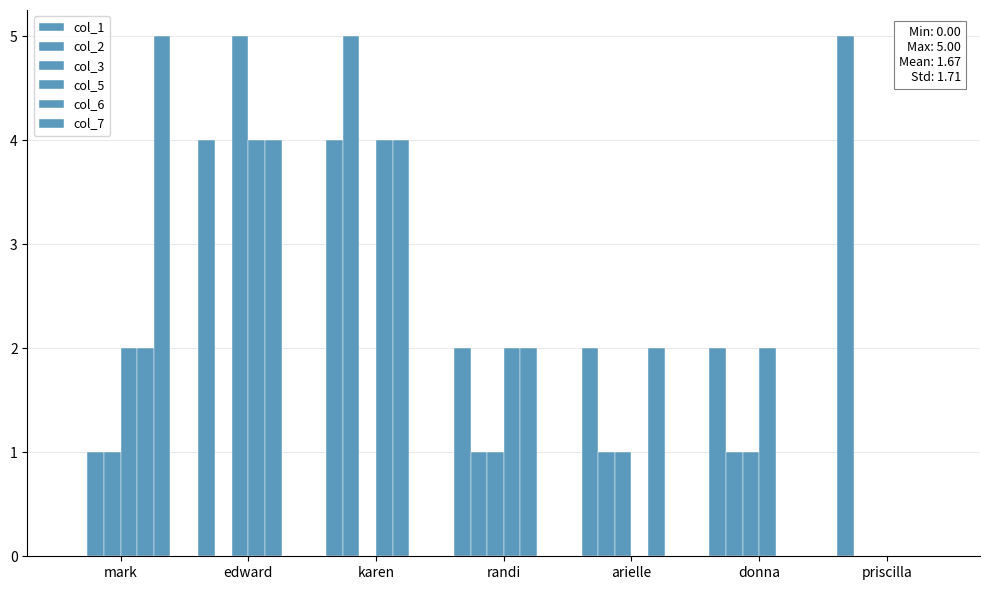

Which series has the largest total across all categories?

col_1